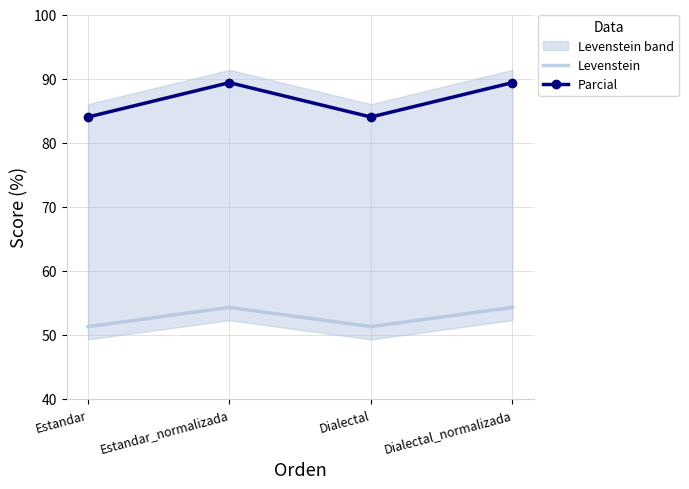

Read the Parcial value at Estandar_normalizada.

89.4